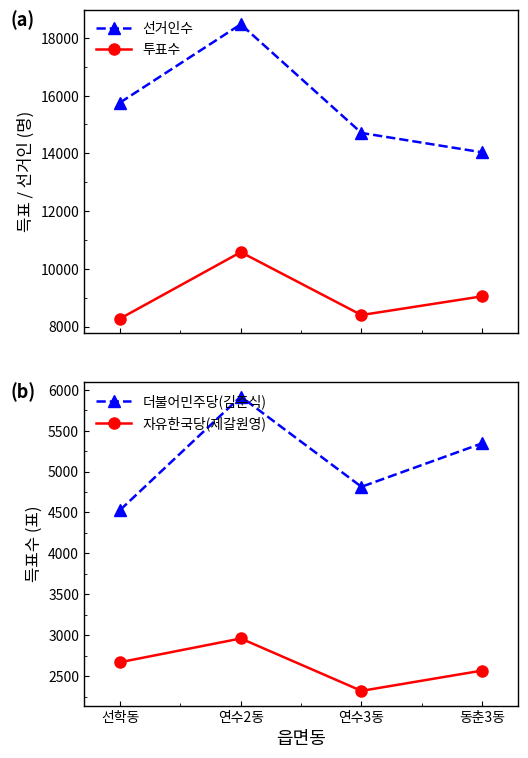

Which has a higher value, 연수2동 or 선학동?

연수2동